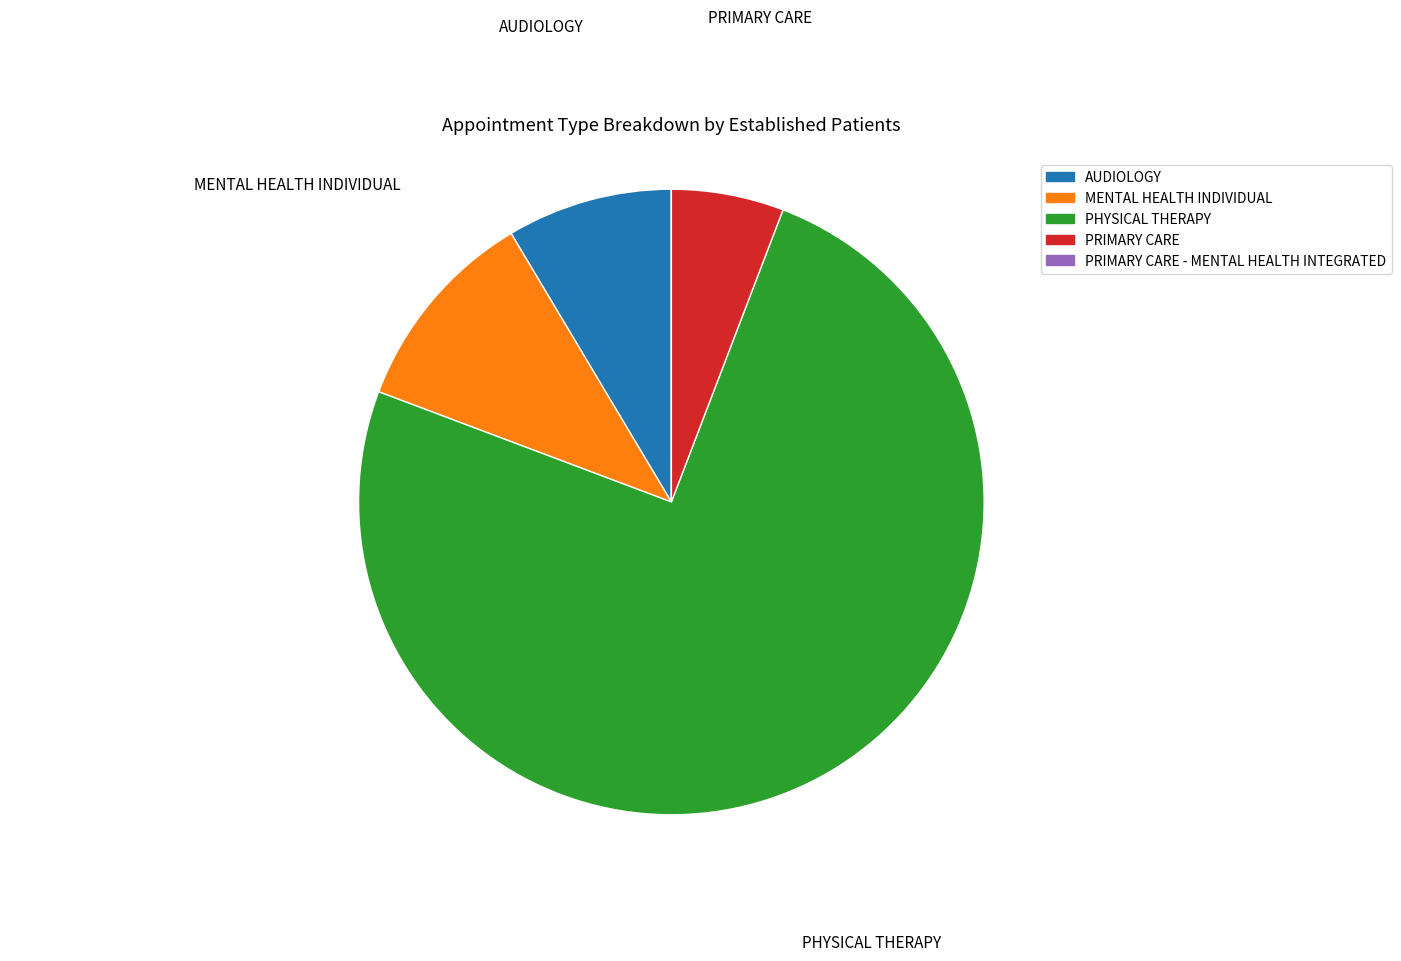

Is there any slice that represents more than half of the pie?

Yes